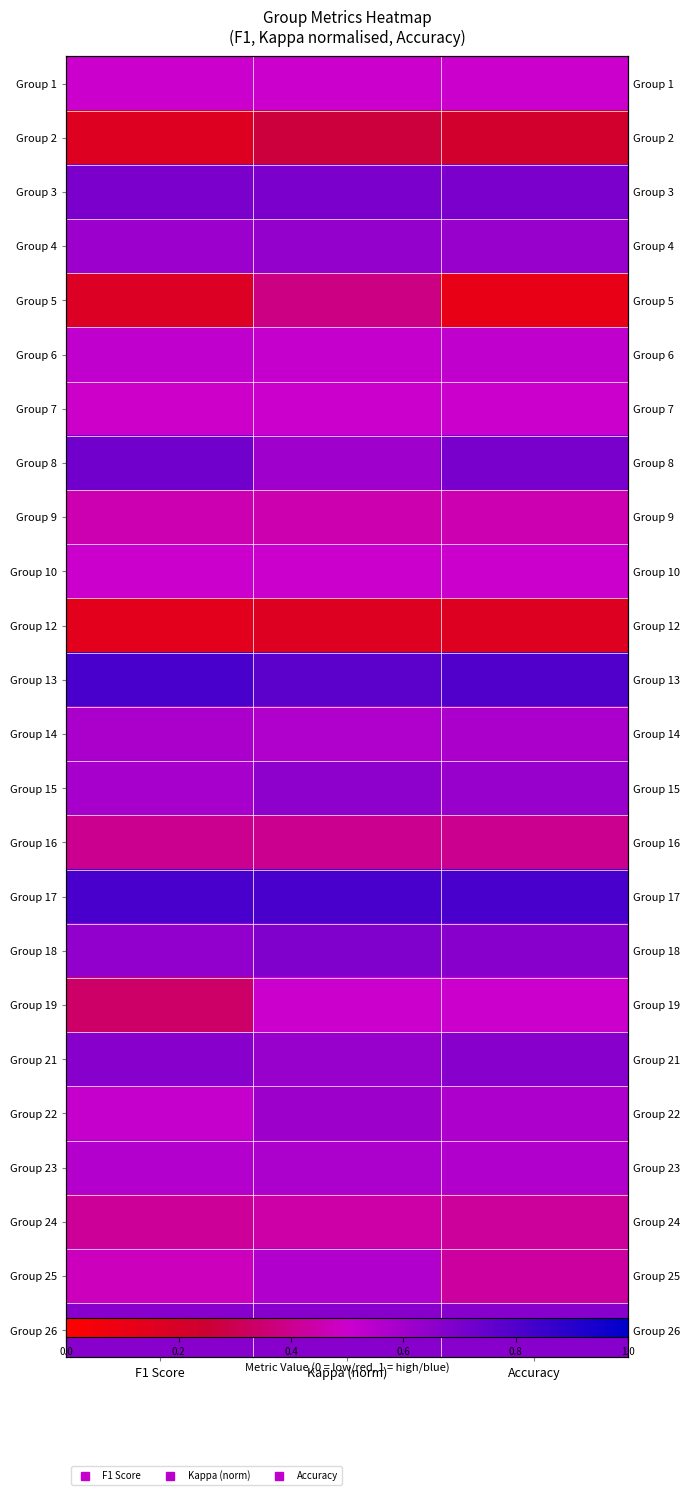

How many Group 17 values are between 0 and 1?

3